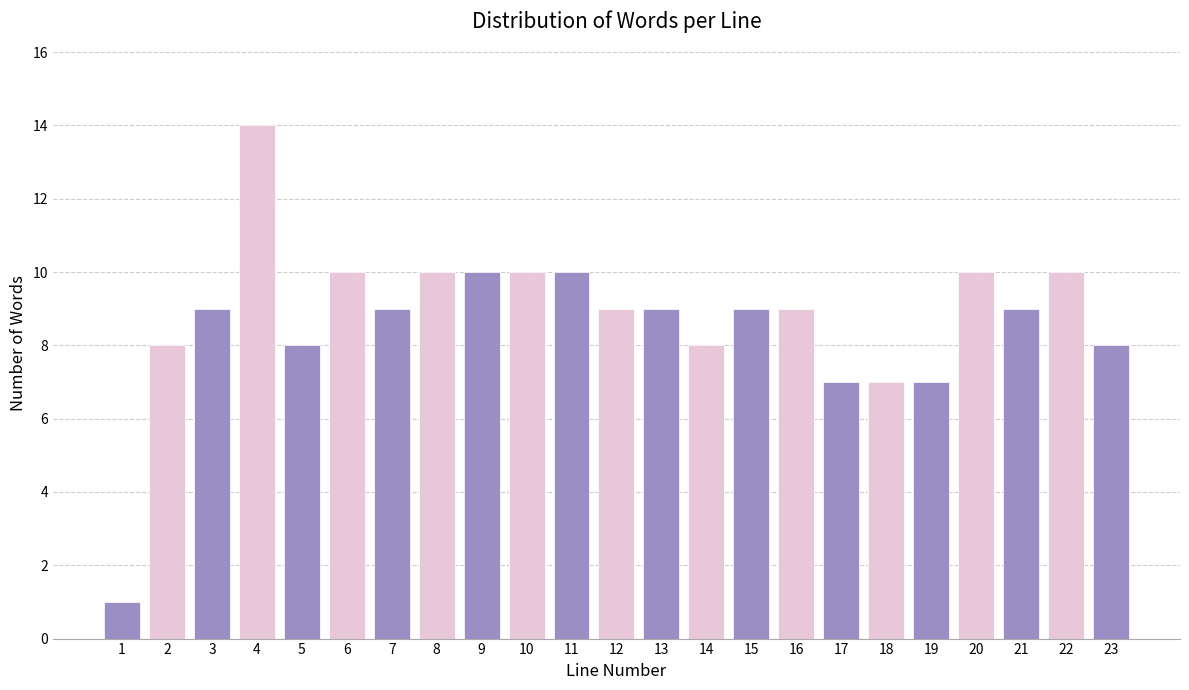

Reading left to right, extract all data points from this chart.

1	8	9	14	8	10	9	10	10	10	10	9	9	8	9	9	7	7	7	10	9	10	8